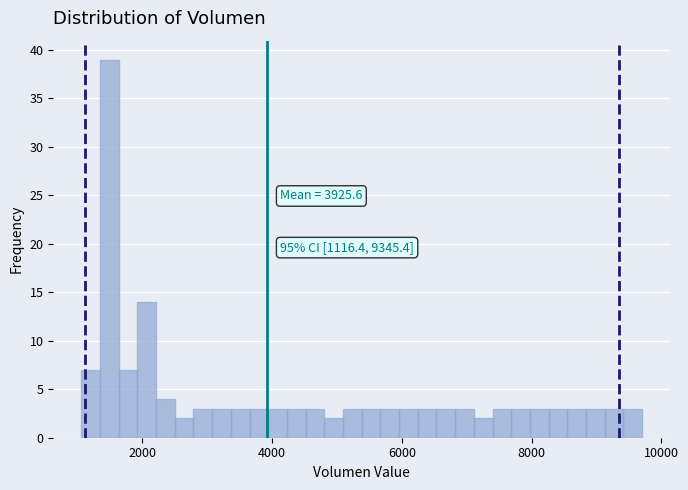

Read against the x-axis, roughly where is the centre of the tallest bar?

1400